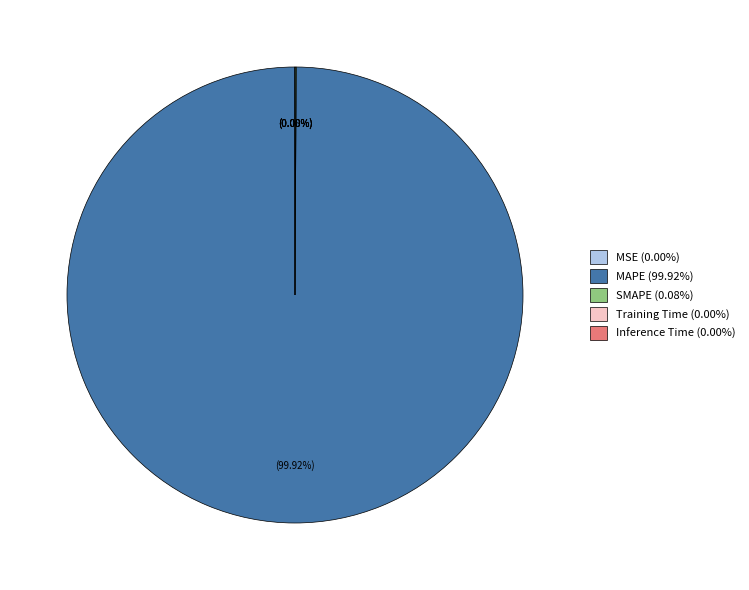

Is SMAPE the majority of the pie?

No